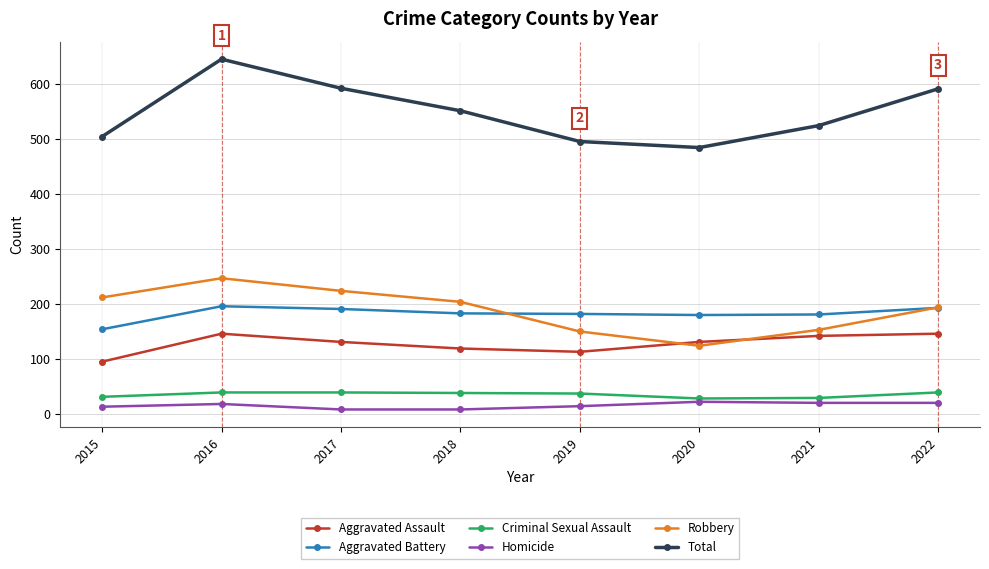

In Robbery, how many points are higher than both neighbors (excluding endpoints)?

1